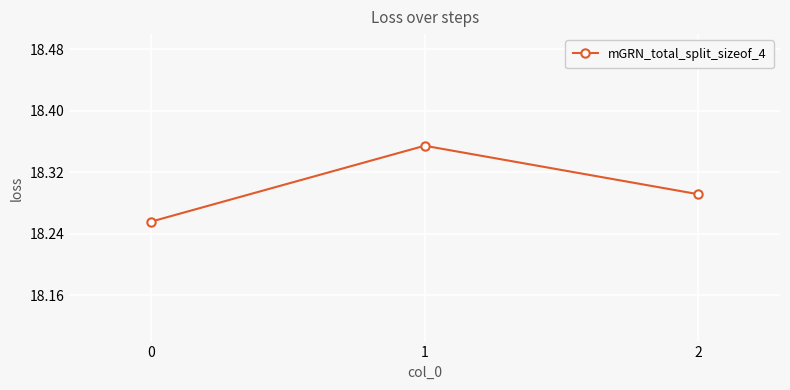

Approximately how many times larger is the value at 1 compared to 2?

1.0